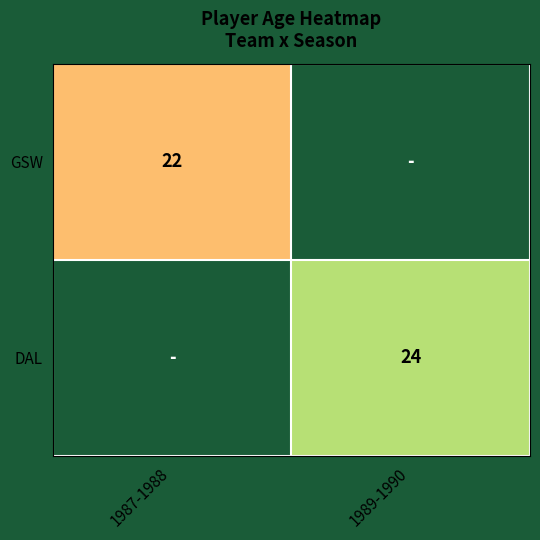

The DAL series shows 24 at 1989-1990. True or false?

True